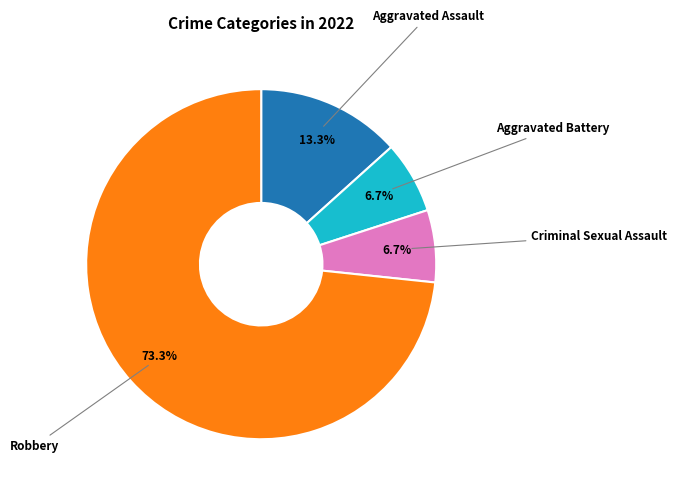

Is there a majority slice in this chart?

Yes